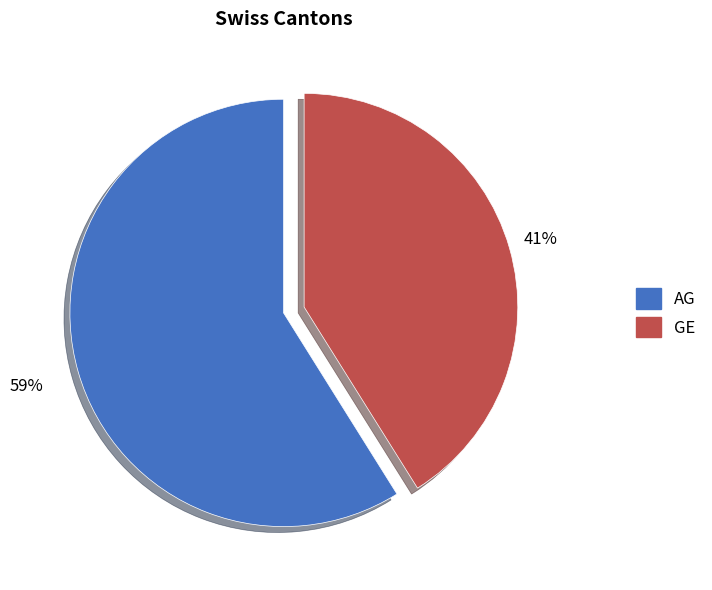

To the nearest percent, what is the difference between the largest and smallest slice percentages?

18%